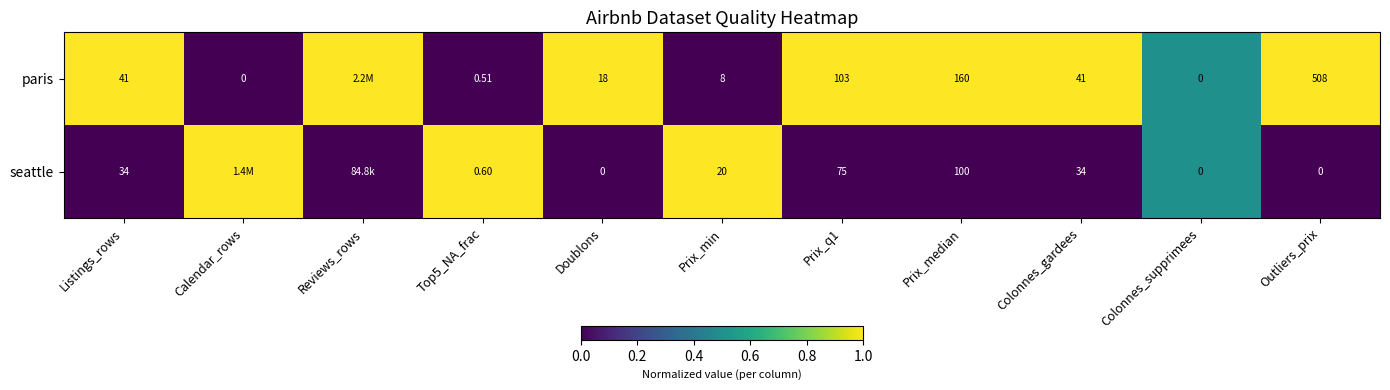

Rank the series at Colonnes_gardees from highest to lowest value.

paris, seattle